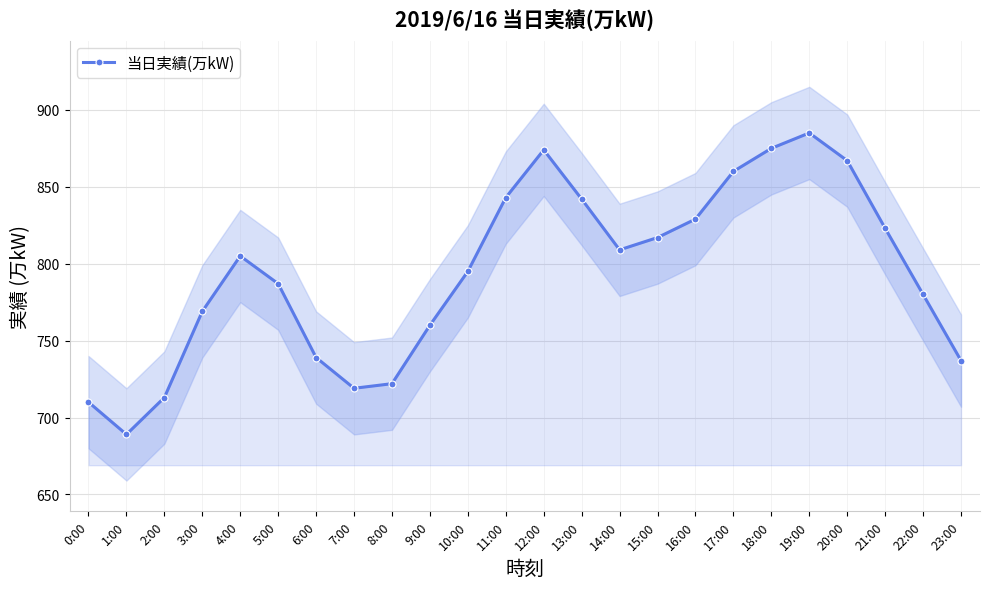

What is the sum of all values?

19049